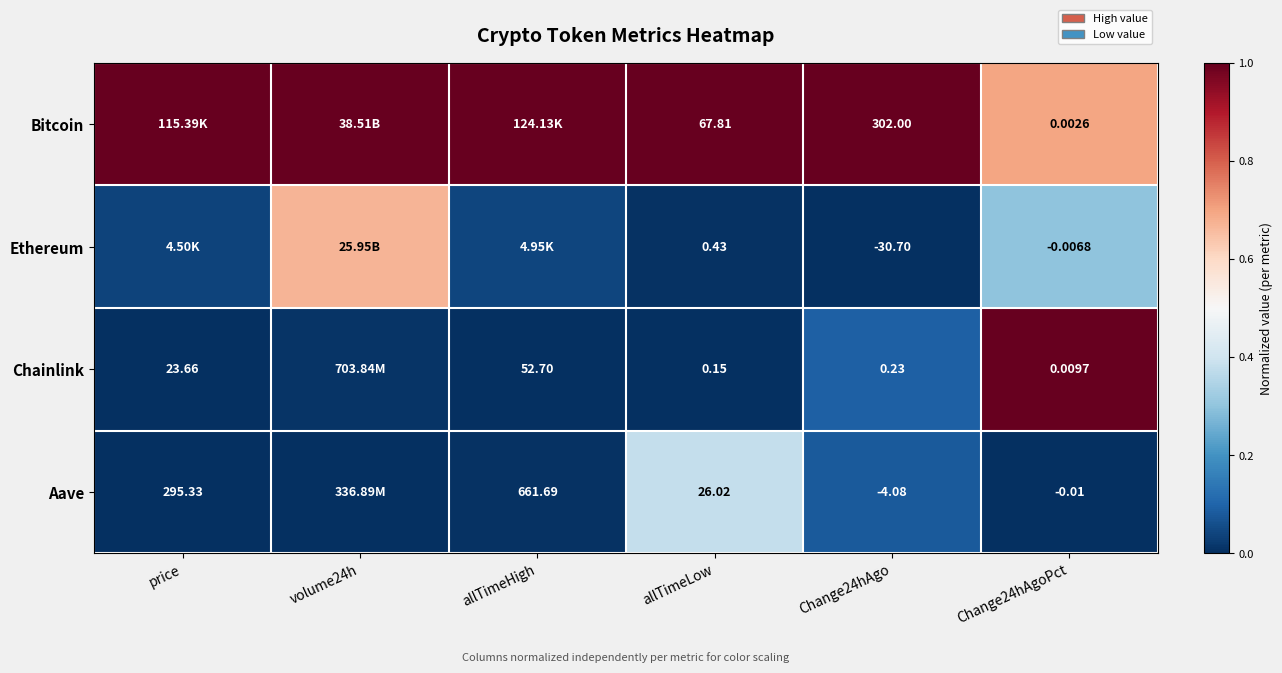

Is the value of Chainlink at allTimeHigh greater than the value of Bitcoin at allTimeLow?

No